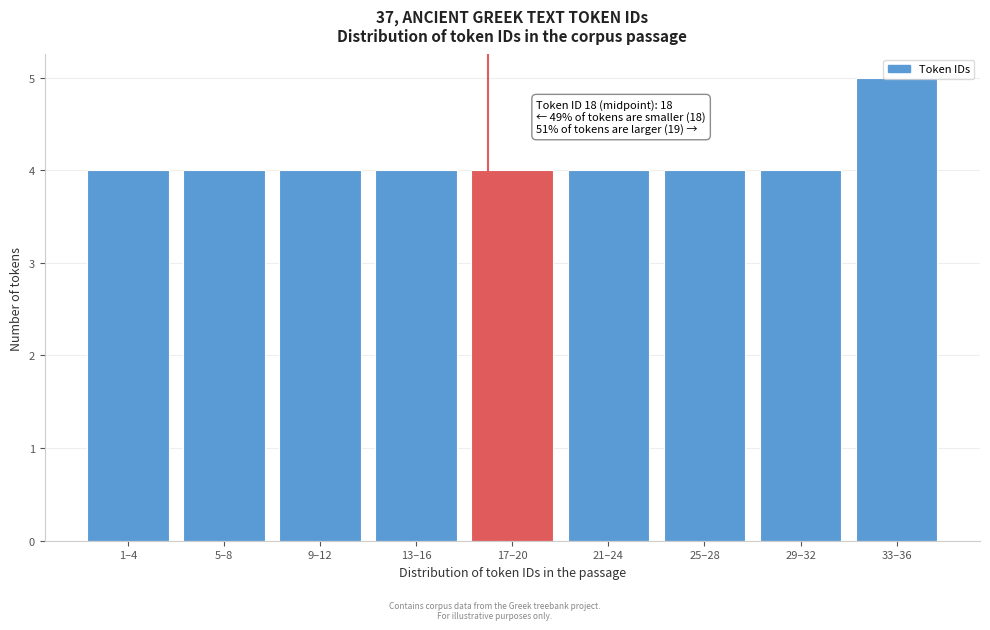

What is the approximate value at 17–20?

4